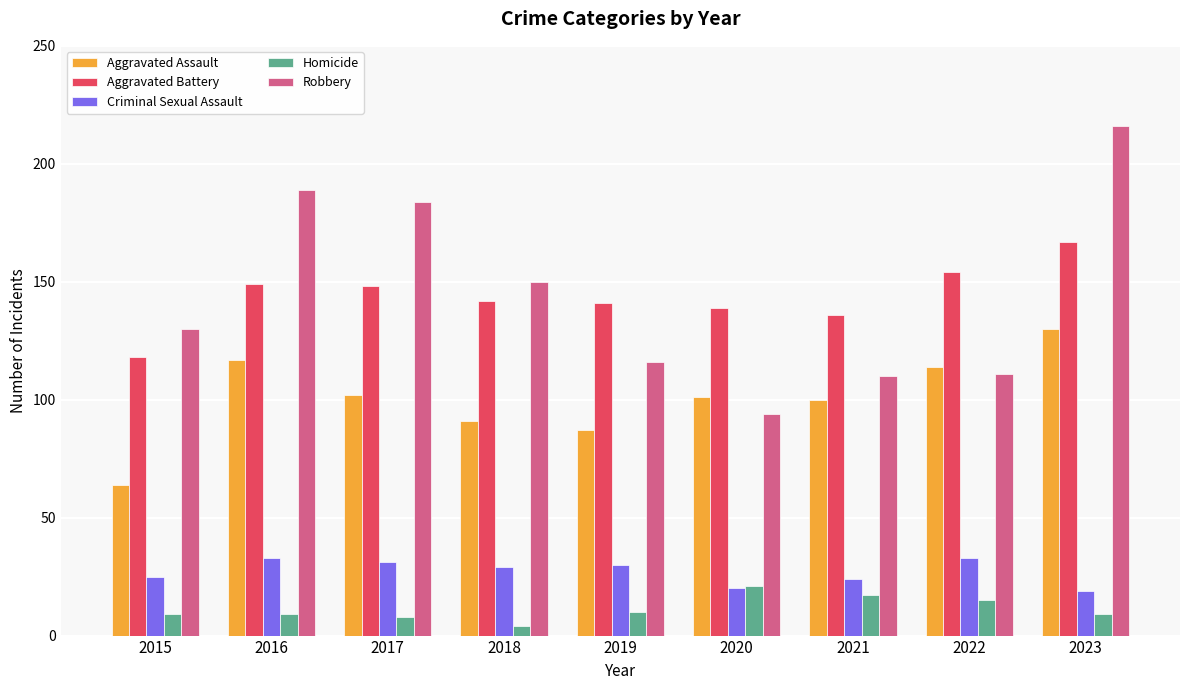

At which category is the sum across all series the highest?

2023